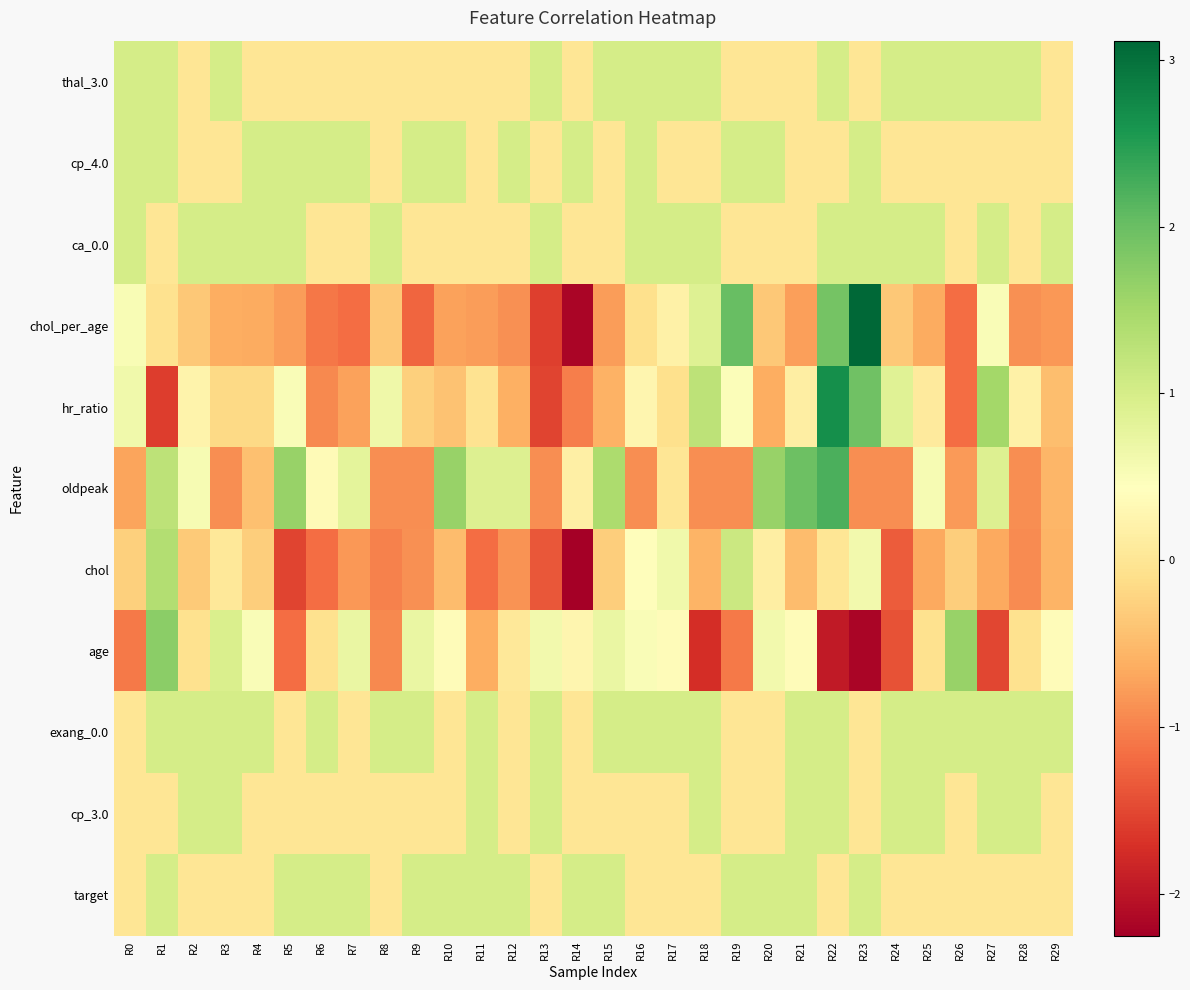

Reading left to right, extract all data points from this chart.

thal_3.0: R0=1.0	R1=1.0	R2=0.0	R3=1.0	R4=0.0	R5=0.0	R6=0.0	R7=0.0	R8=0.0	R9=0.0	R10=0.0	R11=0.0	R12=0.0	R13=1.0	R14=0.0	R15=1.0	R16=1.0	R17=1.0	R18=1.0	R19=0.0	R20=0.0	R21=0.0	R22=1.0	R23=0.0	R24=1.0	R25=1.0	R26=1.0	R27=1.0	R28=1.0	R29=0.0
cp_4.0: R0=1.0	R1=1.0	R2=0.0	R3=0.0	R4=1.0	R5=1.0	R6=1.0	R7=1.0	R8=0.0	R9=1.0	R10=1.0	R11=0.0	R12=1.0	R13=0.0	R14=1.0	R15=0.0	R16=1.0	R17=0.0	R18=0.0	R19=1.0	R20=1.0	R21=0.0	R22=0.0	R23=1.0	R24=0.0	R25=0.0	R26=0.0	R27=0.0	R28=0.0	R29=0.0
ca_0.0: R0=1.0	R1=0.0	R2=1.0	R3=1.0	R4=1.0	R5=1.0	R6=0.0	R7=0.0	R8=1.0	R9=0.0	R10=0.0	R11=0.0	R12=0.0	R13=1.0	R14=0.0	R15=0.0	R16=1.0	R17=1.0	R18=1.0	R19=0.0	R20=0.0	R21=0.0	R22=1.0	R23=1.0	R24=1.0	R25=1.0	R26=0.0	R27=1.0	R28=0.0	R29=1.0
chol_per_age: R0=0.5	R1=-0.1	R2=-0.3	R3=-0.6	R4=-0.7	R5=-0.8	R6=-1.1	R7=-1.2	R8=-0.4	R9=-1.2	R10=-0.7	R11=-0.8	R12=-0.9	R13=-1.6	R14=-2.2	R15=-0.8	R16=-0.1	R17=0.2	R18=0.9	R19=2.0	R20=-0.3	R21=-0.7	R22=1.9	R23=3.1	R24=-0.4	R25=-0.7	R26=-1.2	R27=0.5	R28=-0.9	R29=-0.8
hr_ratio: R0=0.6	R1=-1.6	R2=0.2	R3=-0.2	R4=-0.2	R5=0.5	R6=-0.9	R7=-0.7	R8=0.6	R9=-0.3	R10=-0.4	R11=-0.0	R12=-0.6	R13=-1.5	R14=-1.0	R15=-0.6	R16=0.3	R17=-0.1	R18=1.3	R19=0.5	R20=-0.6	R21=0.1	R22=2.7	R23=1.9	R24=0.9	R25=0.1	R26=-1.2	R27=1.5	R28=0.2	R29=-0.5
oldpeak: R0=-0.7	R1=1.2	R2=0.5	R3=-0.9	R4=-0.4	R5=1.6	R6=0.4	R7=0.8	R8=-0.9	R9=-0.9	R10=1.6	R11=0.9	R12=0.9	R13=-0.9	R14=0.2	R15=1.4	R16=-0.9	R17=0.0	R18=-0.9	R19=-0.9	R20=1.6	R21=2.0	R22=2.2	R23=-0.9	R24=-0.9	R25=0.5	R26=-0.8	R27=0.9	R28=-0.9	R29=-0.5
chol: R0=-0.3	R1=1.4	R2=-0.3	R3=0.0	R4=-0.3	R5=-1.5	R6=-1.2	R7=-0.8	R8=-1.0	R9=-0.9	R10=-0.5	R11=-1.2	R12=-0.9	R13=-1.4	R14=-2.3	R15=-0.3	R16=0.4	R17=0.6	R18=-0.6	R19=1.1	R20=0.2	R21=-0.5	R22=0.0	R23=0.6	R24=-1.3	R25=-0.7	R26=-0.3	R27=-0.7	R28=-0.9	R29=-0.6
age: R0=-1.1	R1=1.7	R2=-0.1	R3=0.9	R4=0.5	R5=-1.2	R6=-0.1	R7=0.7	R8=-1.0	R9=0.7	R10=0.4	R11=-0.6	R12=0.1	R13=0.6	R14=0.3	R15=0.7	R16=0.5	R17=0.4	R18=-1.7	R19=-1.1	R20=0.6	R21=0.4	R22=-2.0	R23=-2.2	R24=-1.4	R25=-0.1	R26=1.6	R27=-1.5	R28=-0.1	R29=0.4
exang_0.0: R0=0.0	R1=1.0	R2=1.0	R3=1.0	R4=1.0	R5=0.0	R6=1.0	R7=0.0	R8=1.0	R9=1.0	R10=0.0	R11=1.0	R12=0.0	R13=1.0	R14=0.0	R15=1.0	R16=1.0	R17=1.0	R18=1.0	R19=0.0	R20=0.0	R21=1.0	R22=1.0	R23=0.0	R24=1.0	R25=1.0	R26=1.0	R27=1.0	R28=1.0	R29=1.0
cp_3.0: R0=0.0	R1=0.0	R2=1.0	R3=1.0	R4=0.0	R5=0.0	R6=0.0	R7=0.0	R8=0.0	R9=0.0	R10=0.0	R11=1.0	R12=0.0	R13=1.0	R14=0.0	R15=0.0	R16=0.0	R17=0.0	R18=1.0	R19=0.0	R20=0.0	R21=1.0	R22=1.0	R23=0.0	R24=1.0	R25=1.0	R26=0.0	R27=1.0	R28=1.0	R29=0.0
target: R0=0.0	R1=1.0	R2=0.0	R3=0.0	R4=0.0	R5=1.0	R6=1.0	R7=1.0	R8=0.0	R9=1.0	R10=1.0	R11=1.0	R12=1.0	R13=0.0	R14=1.0	R15=1.0	R16=0.0	R17=0.0	R18=0.0	R19=1.0	R20=1.0	R21=1.0	R22=0.0	R23=1.0	R24=0.0	R25=0.0	R26=0.0	R27=0.0	R28=0.0	R29=0.0